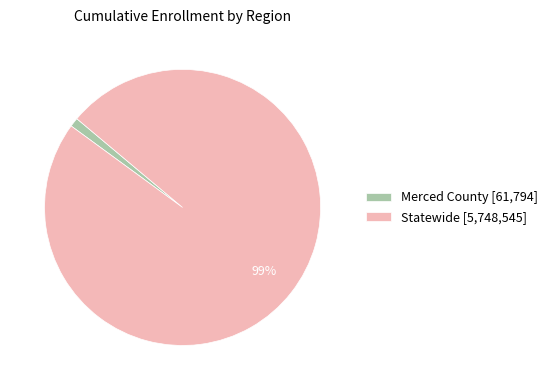

Between Statewide [5,748,545] and Merced County [61,794], which is larger?

Statewide [5,748,545]